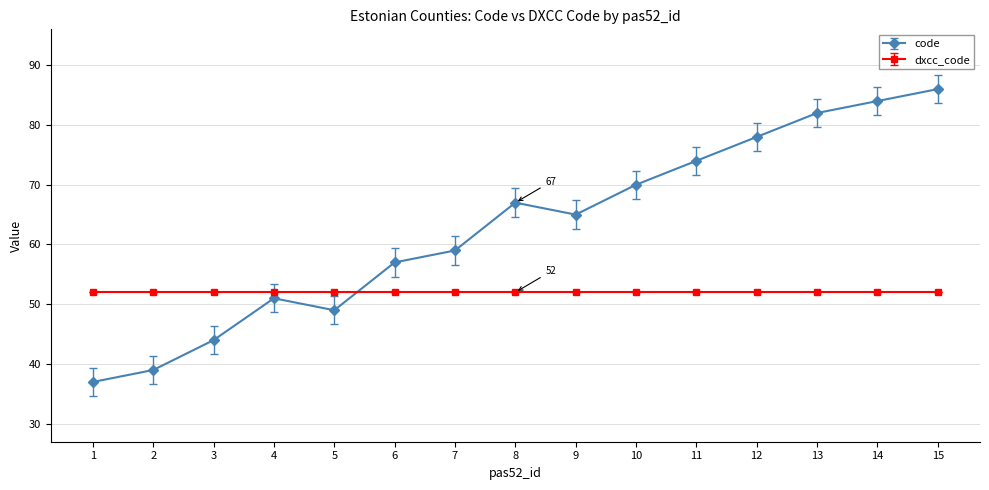

How many lines are shown in the chart?

2